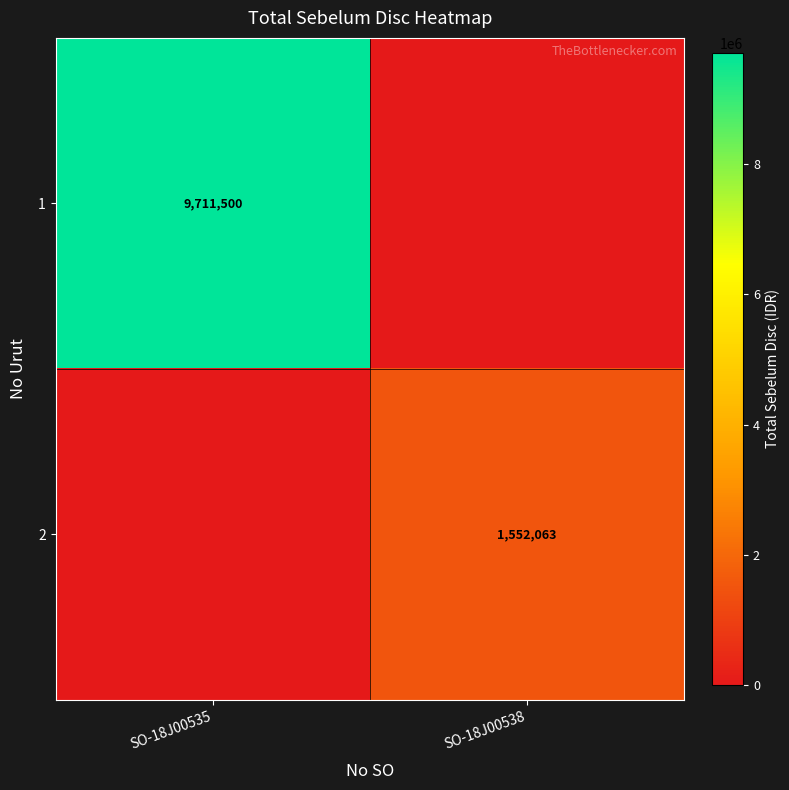

True or false: 2 has a value of 1552063 at SO-18J00538.

True